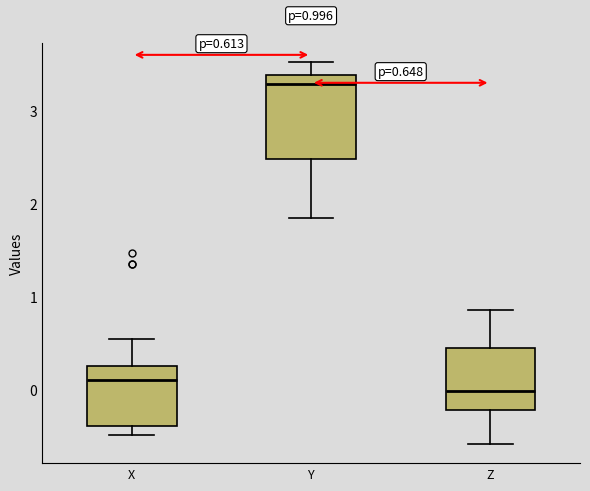

Which box is the tallest, from its lower edge to its upper edge?

Y